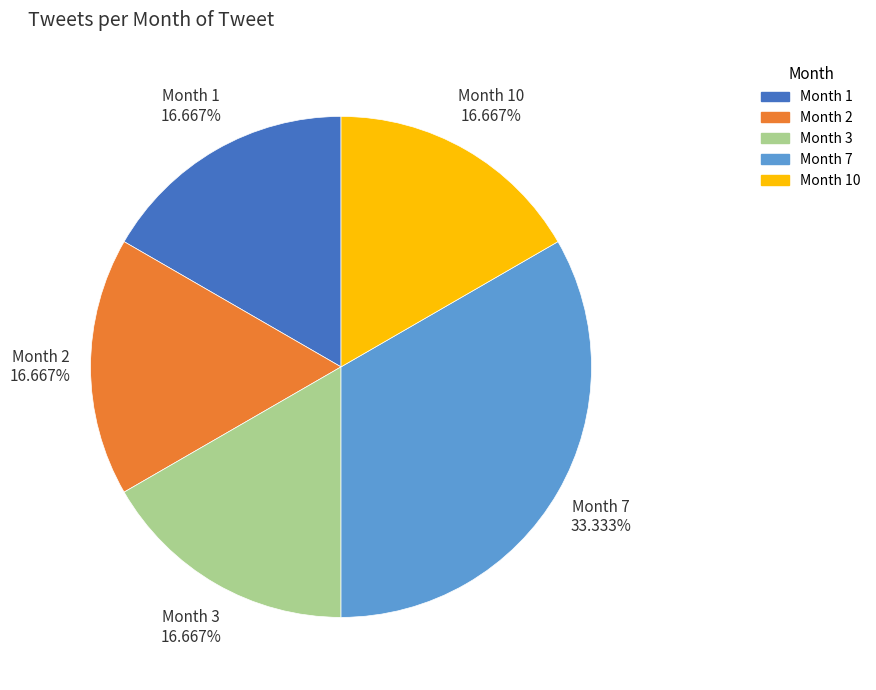

How many segments does this pie chart have?

5